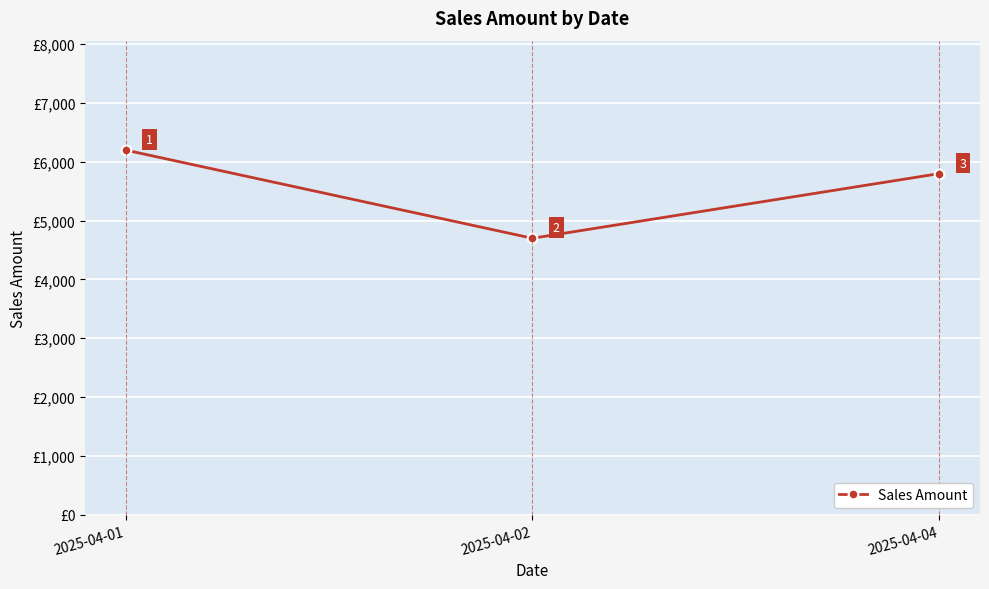

Is it true that the value at 2025-04-01 is 6200?

True